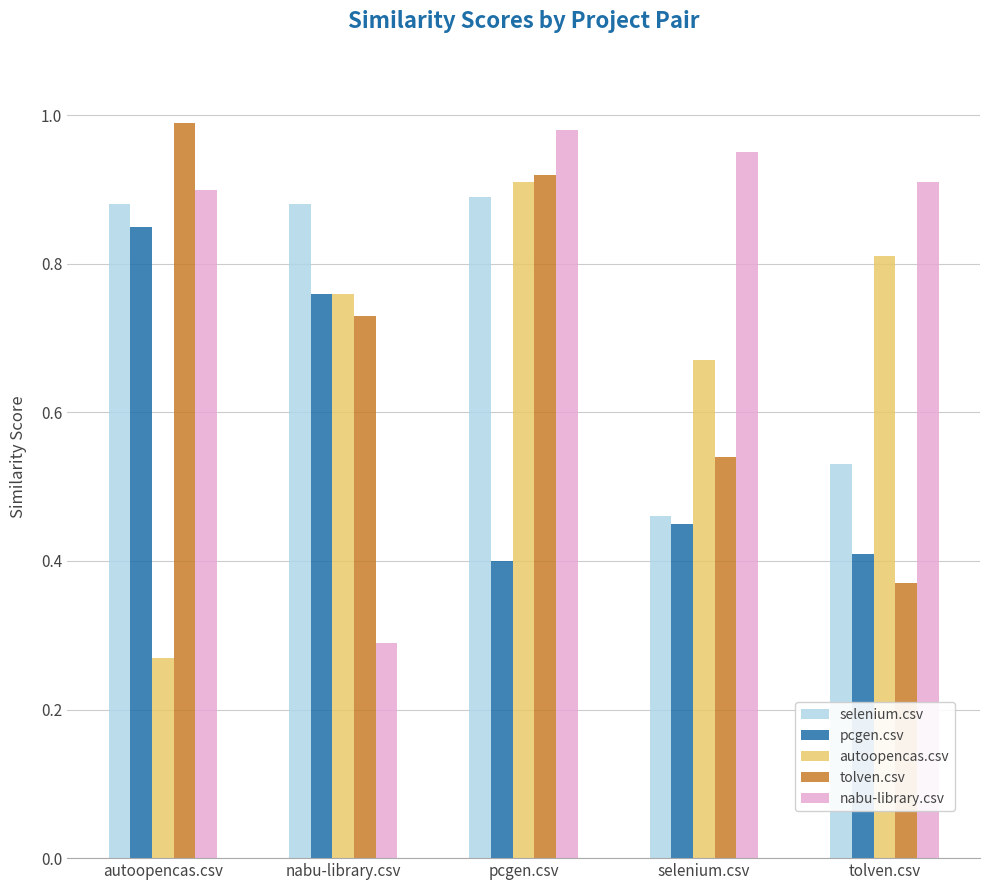

What is the sum of all selenium.csv values?

3.6